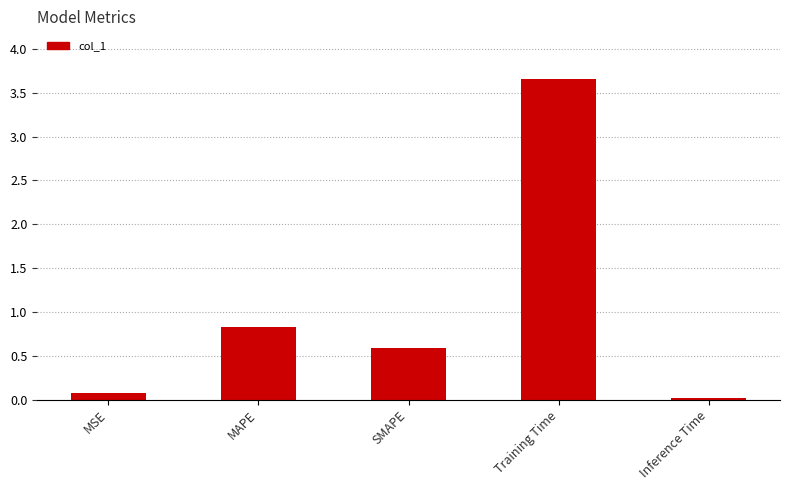

What is the sum of all values?

5.2